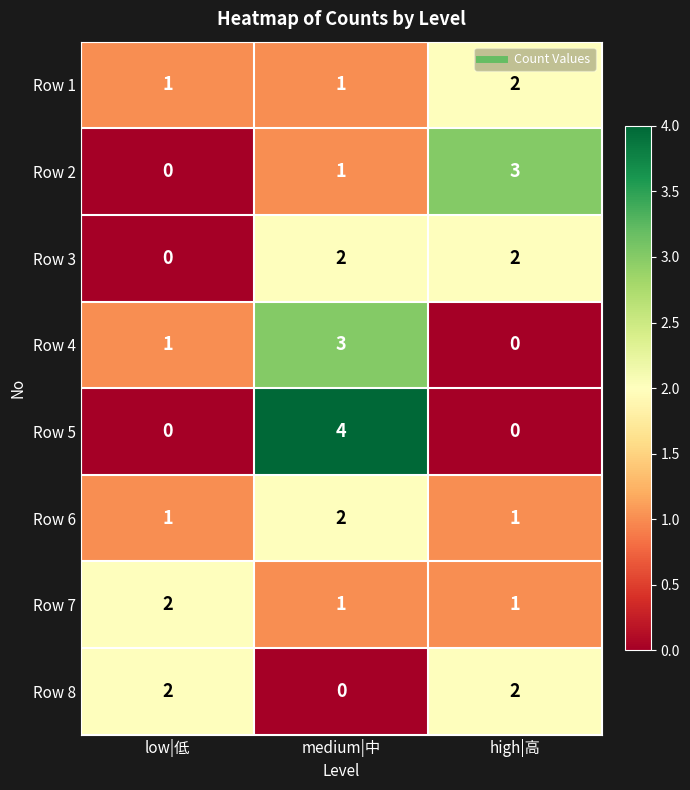

Rank the categories by Row 2 value from lowest to highest.

low|低, medium|中, high|高